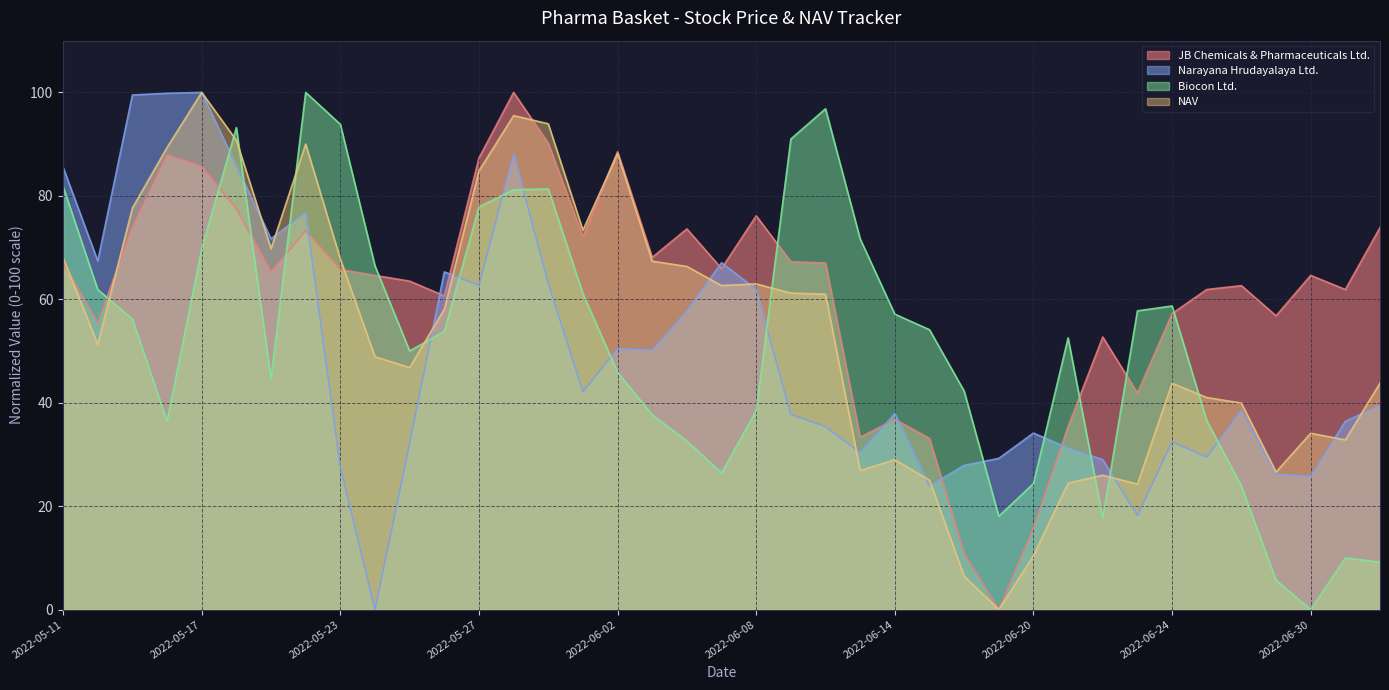

Read the NAV value at 2022-06-03.

67.4